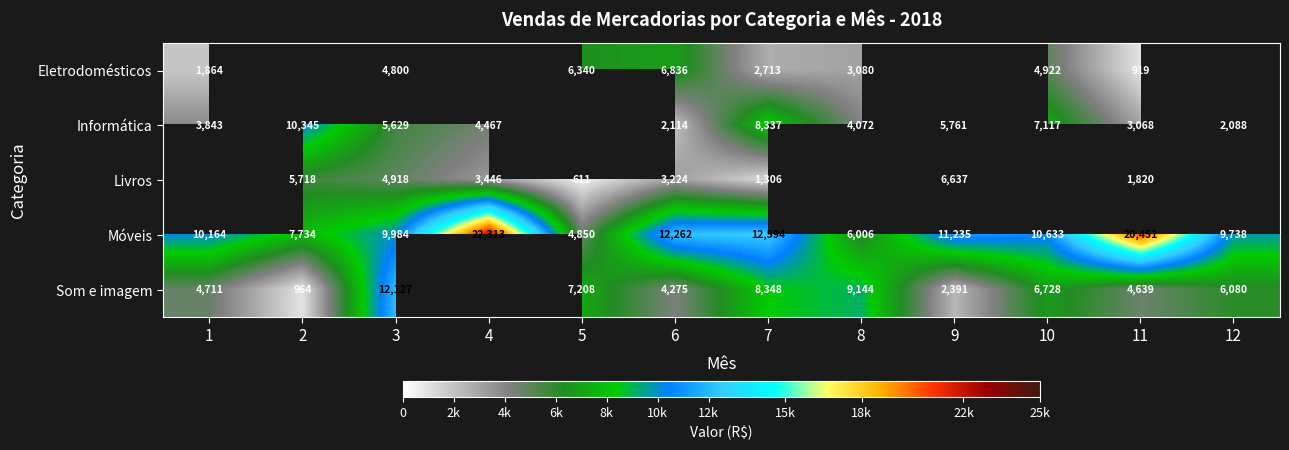

True or false: Informática has a value of 4072 at 8.

True